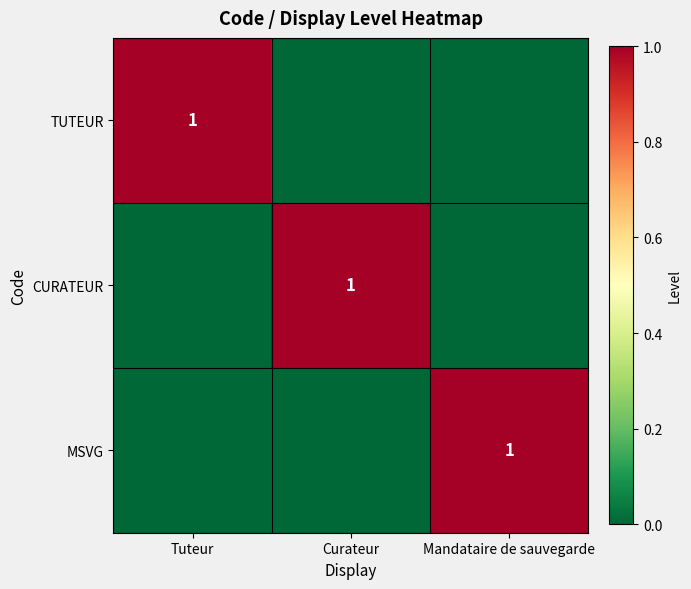

Is it true that TUTEUR equals 1 at Tuteur?

True